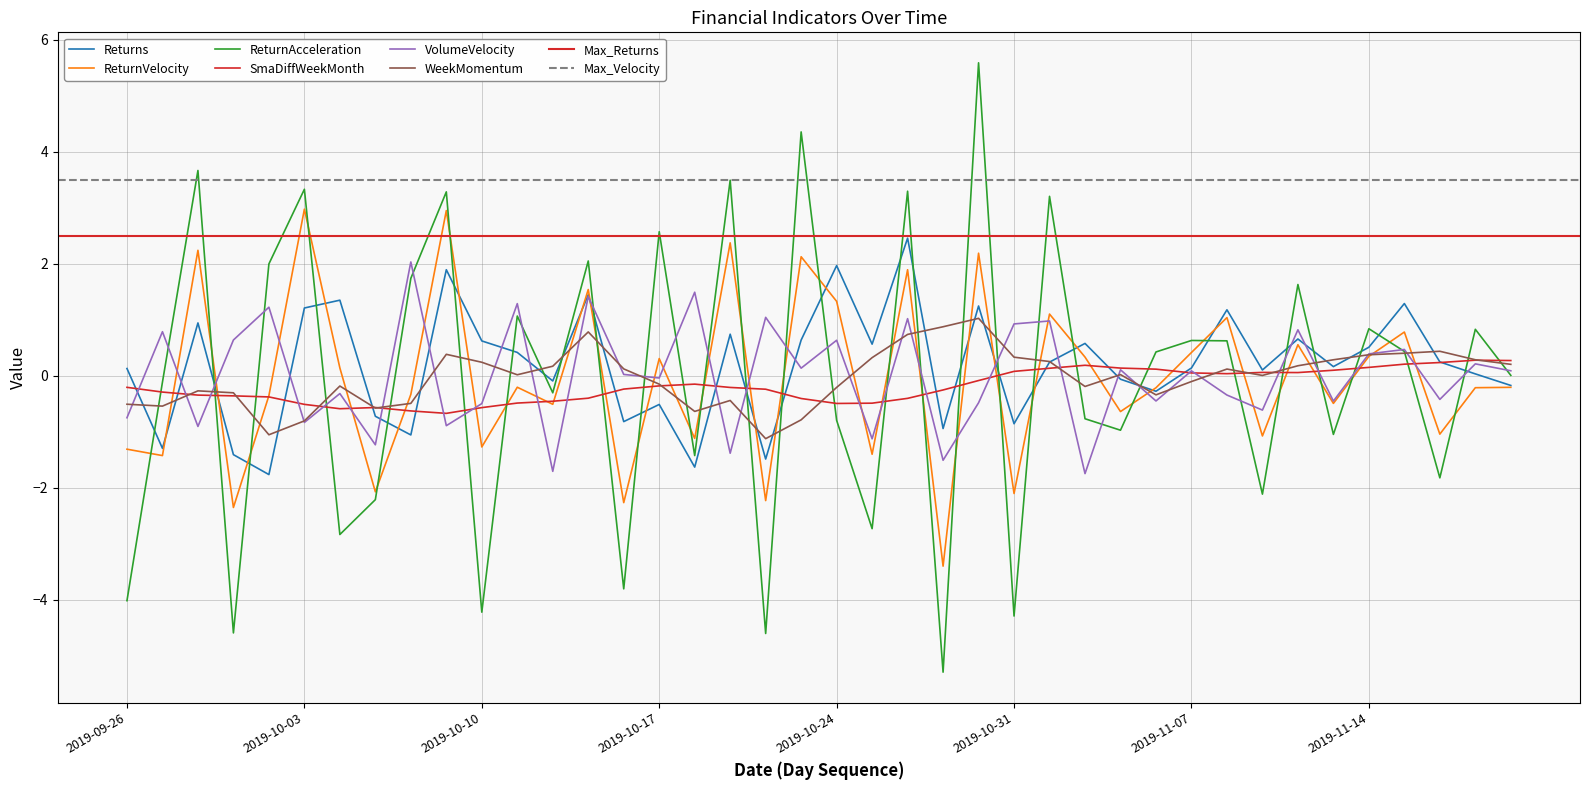

Is the value of WeekMomentum at 2019-10-02 greater than the value of SmaDiffWeekMonth at 2019-10-23?

No